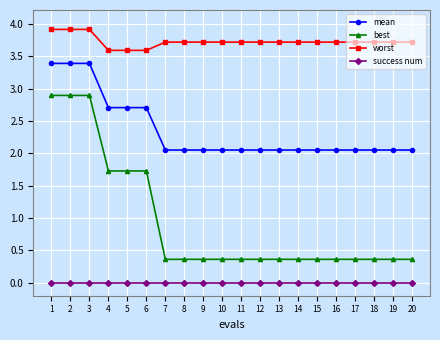

Between 3 and 10, which series saw the biggest shift?

best